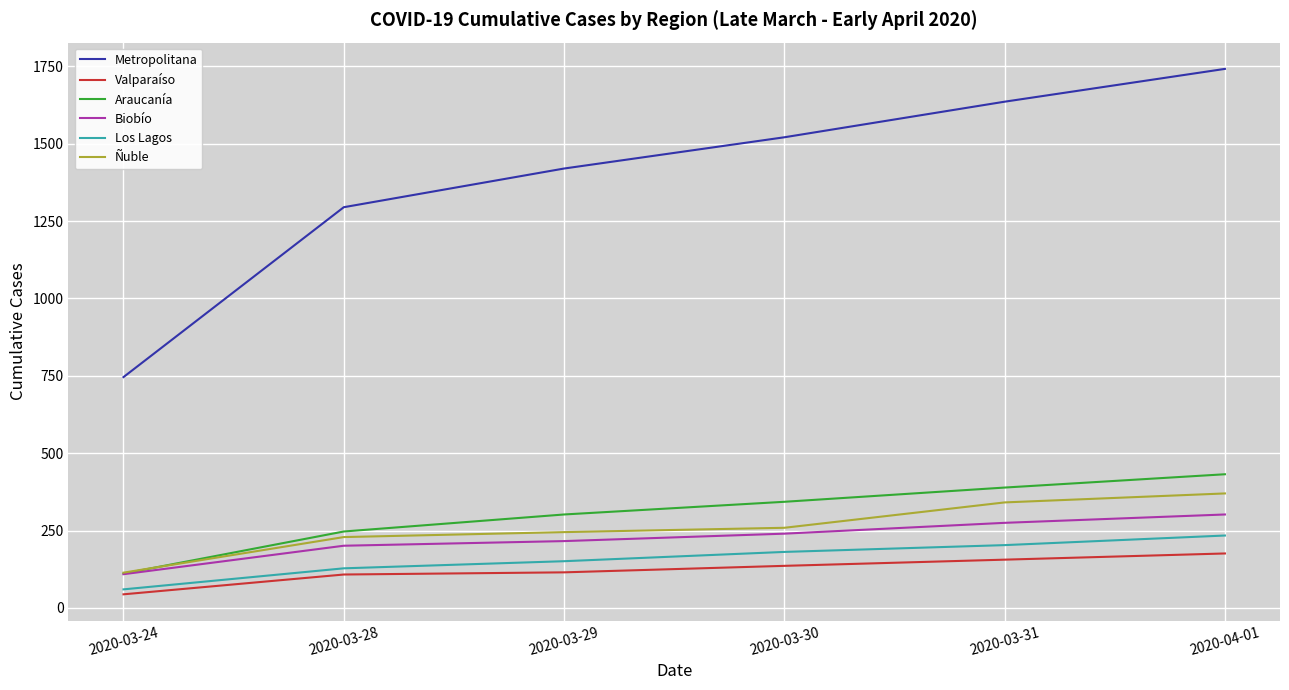

At which label does Biobío reach its minimum?

2020-03-24